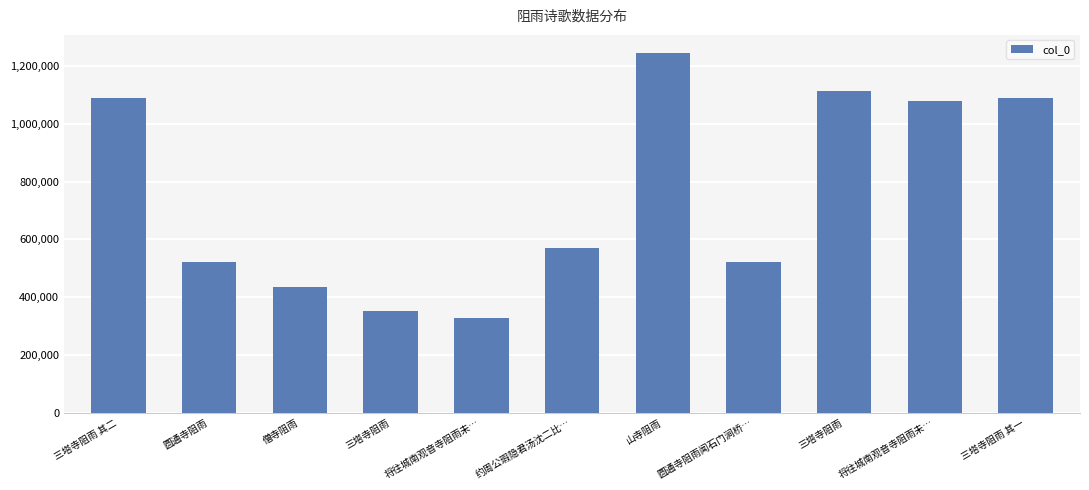

True or false: the data shows 569918 at 约周公瑕隐君汤沈二比….

True